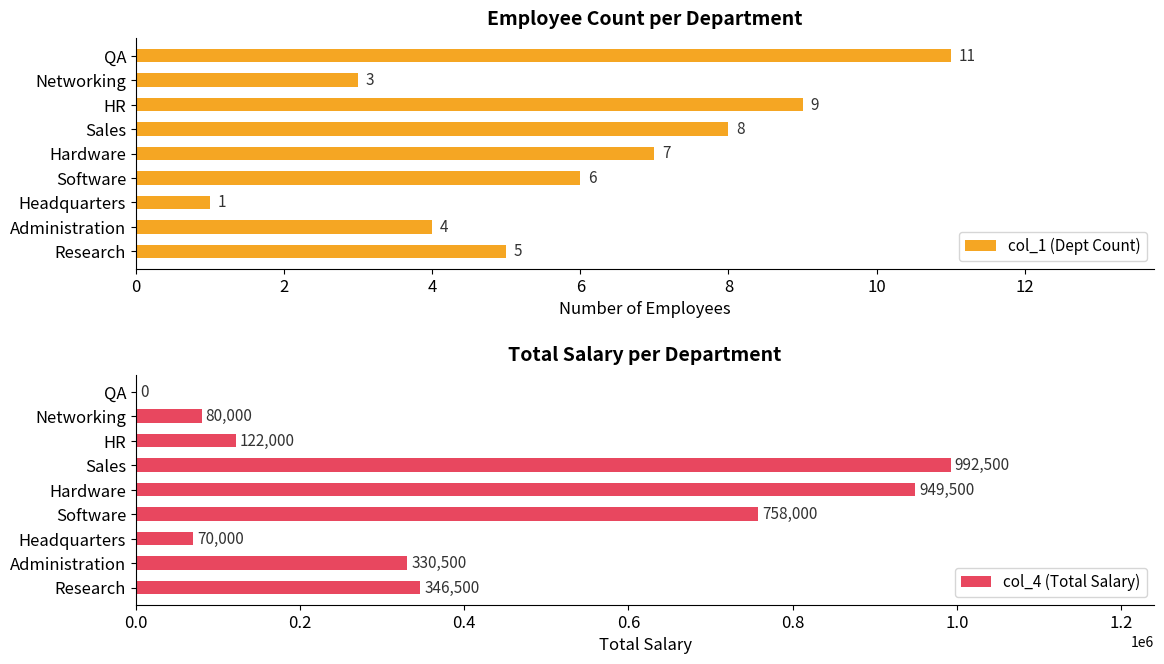

What value does the col_4 (Total Salary) series have at HR?

122000